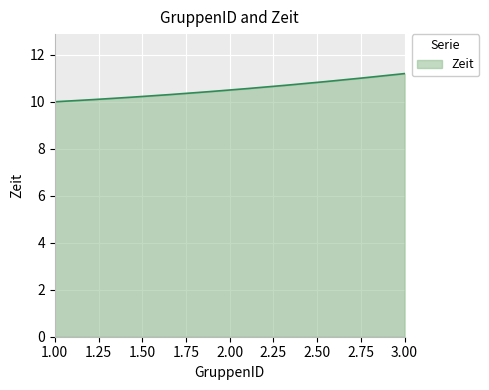

What is the smallest value displayed?

10.0